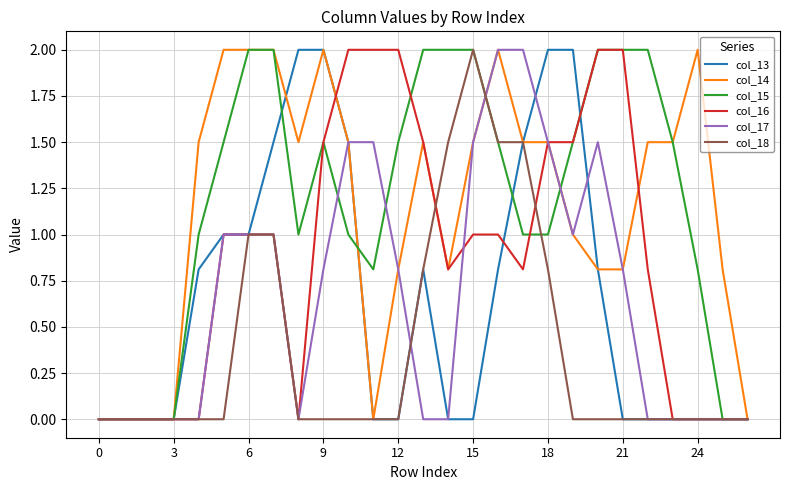

What is the maximum value for col_16?

2.0